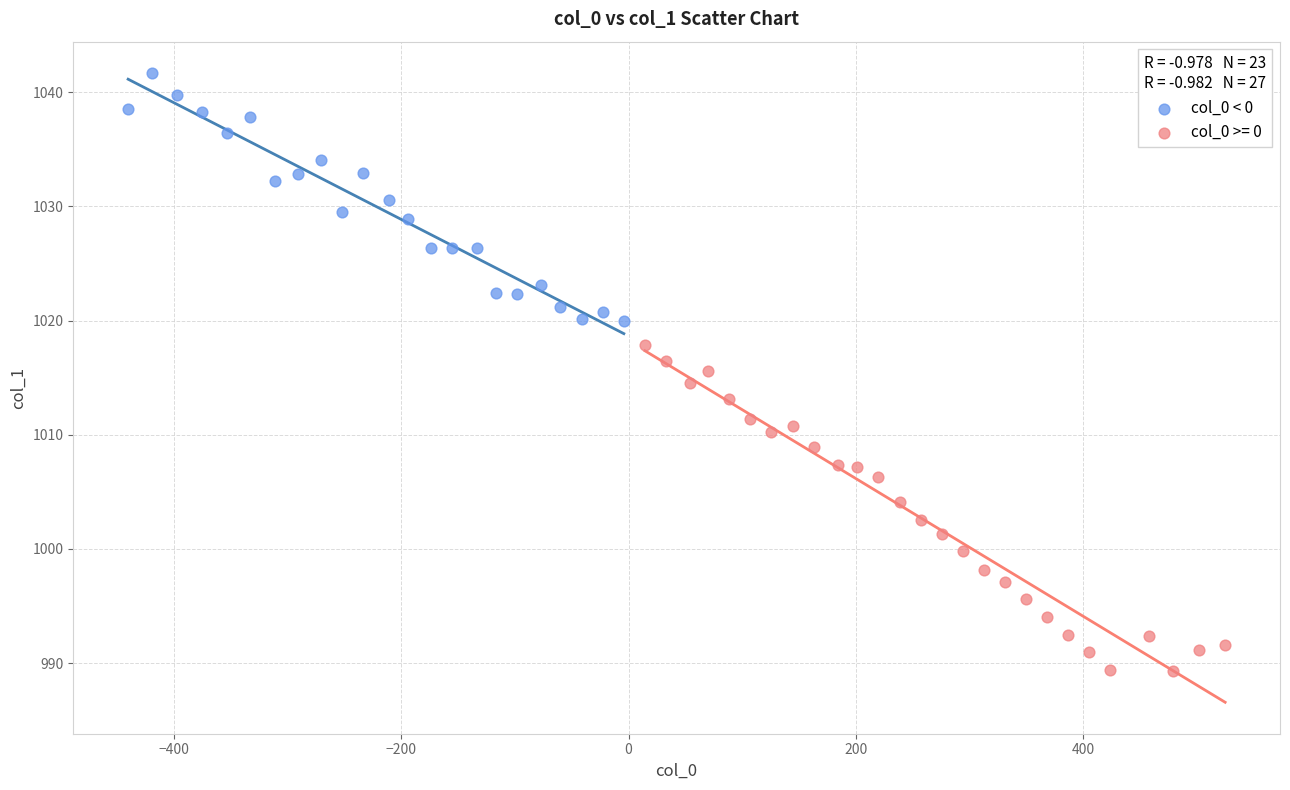

Which series contains the highest Y value?

col_0 < 0